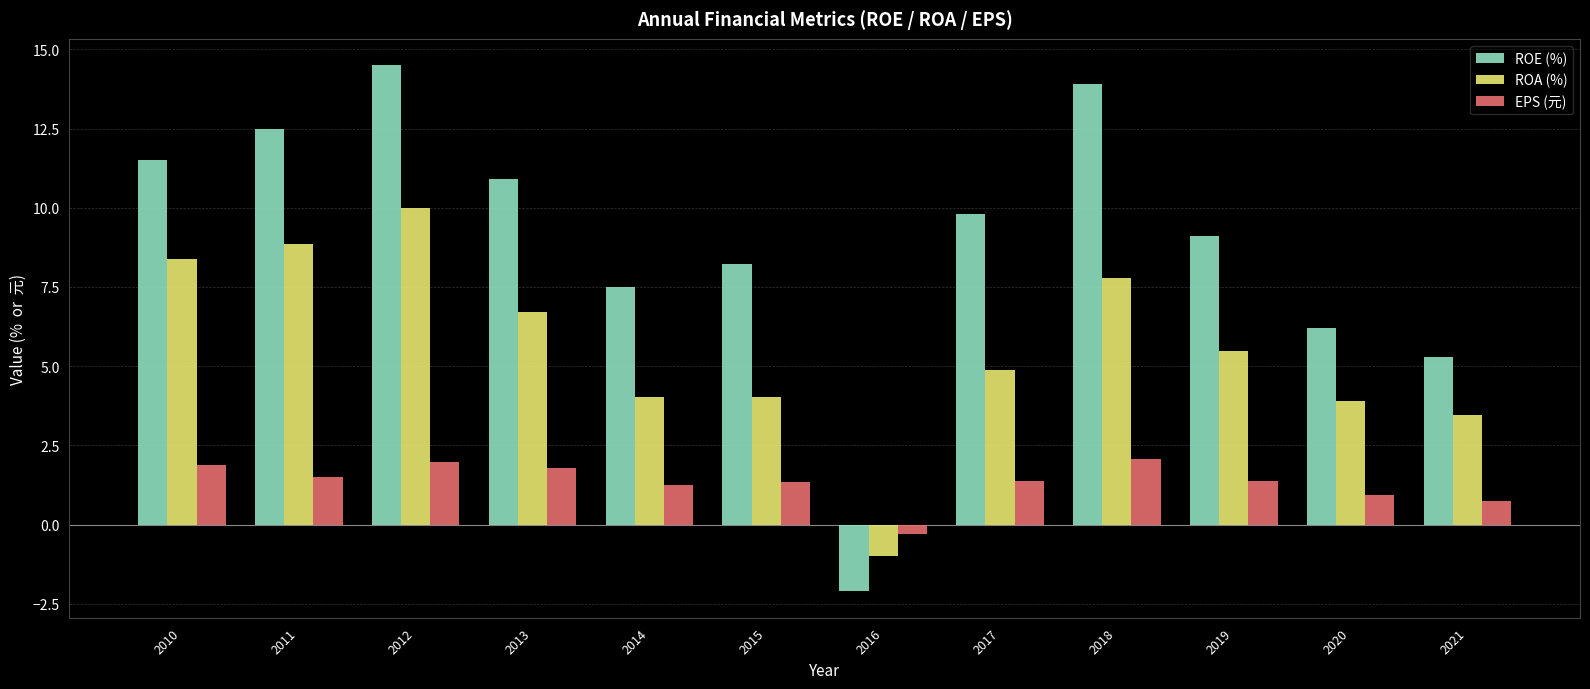

The EPS (元) series shows 0.4 at 2019. True or false?

False